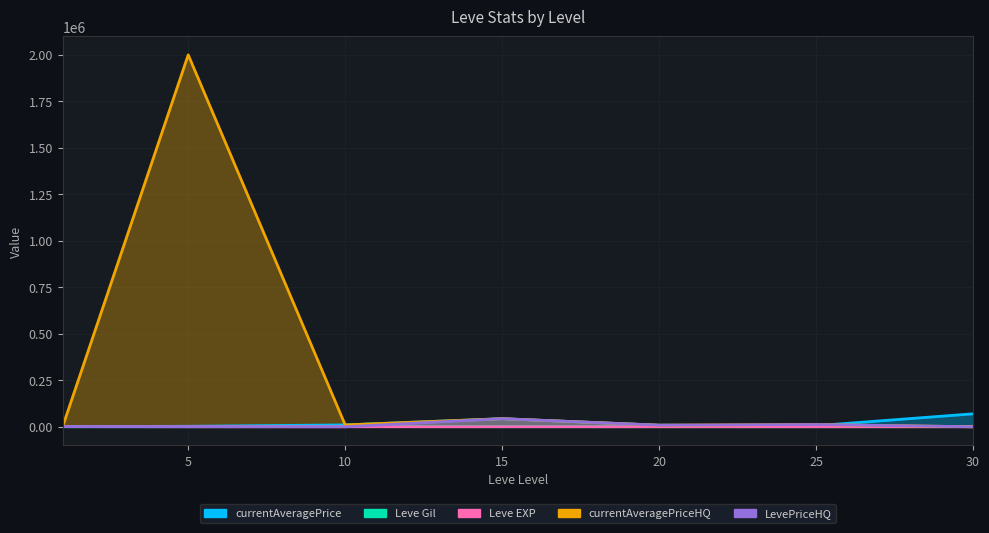

What is the difference between the second highest and second lowest values in the Leve EXP series?

43.0